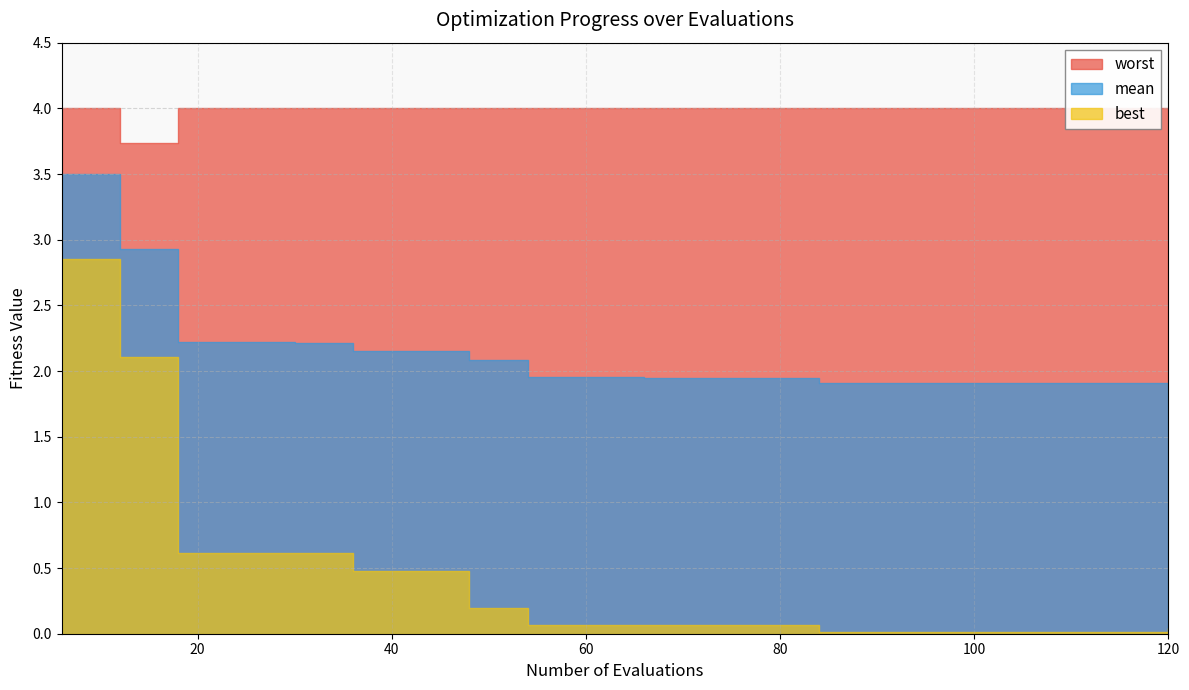

Does the chart display data point markers on the line(s)?

No